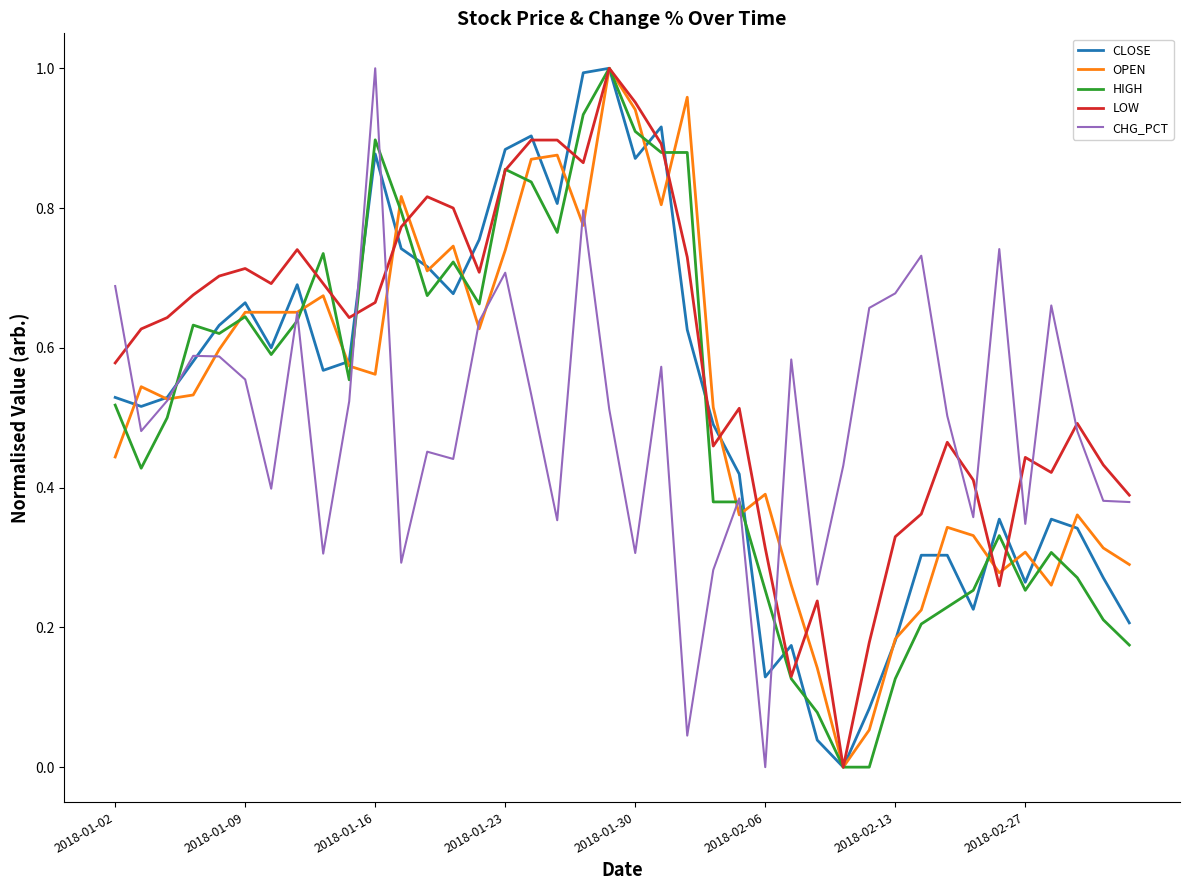

Which series has the largest total across all categories?

LOW